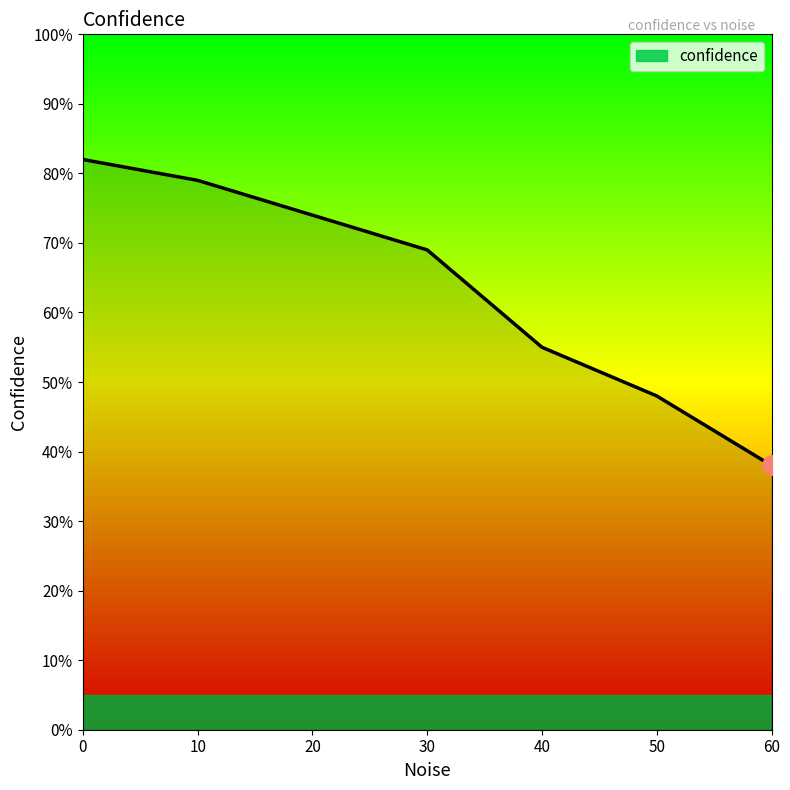

How many categories are shown in the chart?

7